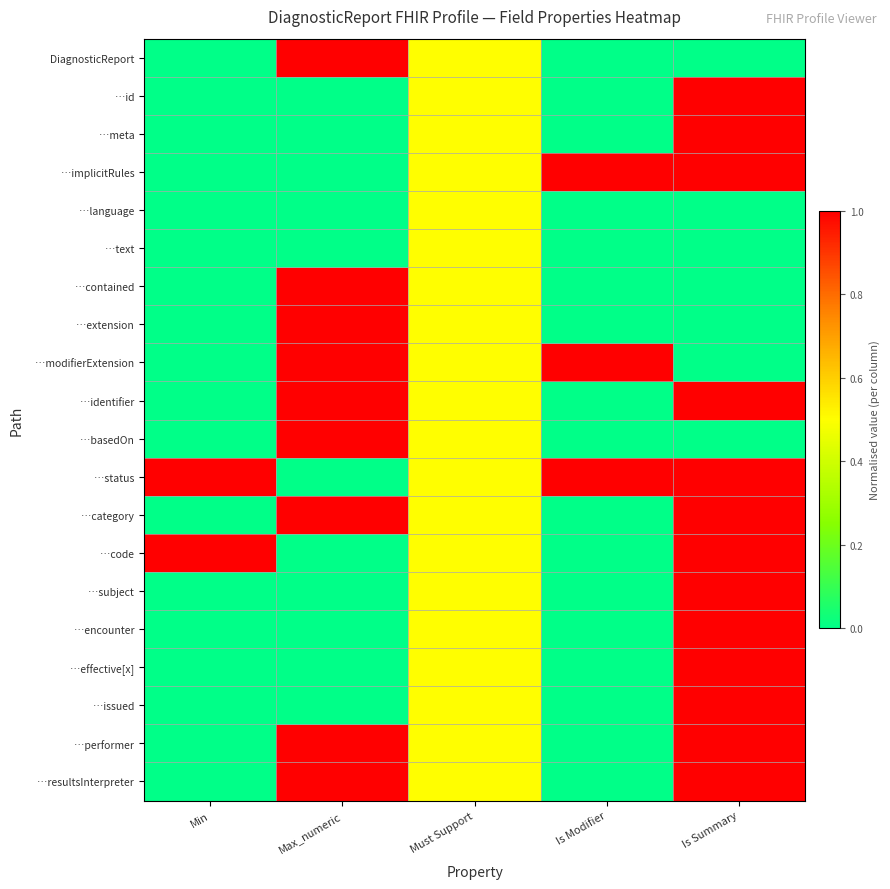

Reading right to left, transcribe all the data shown in this chart.

DiagnosticReport: Is Summary=0.0	Is Modifier=0.0	Must Support=0.5	Max_numeric=1.0	Min=0.0
…id: Is Summary=1.0	Is Modifier=0.0	Must Support=0.5	Max_numeric=0.0	Min=0.0
…meta: Is Summary=1.0	Is Modifier=0.0	Must Support=0.5	Max_numeric=0.0	Min=0.0
…implicitRules: Is Summary=1.0	Is Modifier=1.0	Must Support=0.5	Max_numeric=0.0	Min=0.0
…language: Is Summary=0.0	Is Modifier=0.0	Must Support=0.5	Max_numeric=0.0	Min=0.0
…text: Is Summary=0.0	Is Modifier=0.0	Must Support=0.5	Max_numeric=0.0	Min=0.0
…contained: Is Summary=0.0	Is Modifier=0.0	Must Support=0.5	Max_numeric=1.0	Min=0.0
…extension: Is Summary=0.0	Is Modifier=0.0	Must Support=0.5	Max_numeric=1.0	Min=0.0
…modifierExtension: Is Summary=0.0	Is Modifier=1.0	Must Support=0.5	Max_numeric=1.0	Min=0.0
…identifier: Is Summary=1.0	Is Modifier=0.0	Must Support=0.5	Max_numeric=1.0	Min=0.0
…basedOn: Is Summary=0.0	Is Modifier=0.0	Must Support=0.5	Max_numeric=1.0	Min=0.0
…status: Is Summary=1.0	Is Modifier=1.0	Must Support=0.5	Max_numeric=0.0	Min=1.0
…category: Is Summary=1.0	Is Modifier=0.0	Must Support=0.5	Max_numeric=1.0	Min=0.0
…code: Is Summary=1.0	Is Modifier=0.0	Must Support=0.5	Max_numeric=0.0	Min=1.0
…subject: Is Summary=1.0	Is Modifier=0.0	Must Support=0.5	Max_numeric=0.0	Min=0.0
…encounter: Is Summary=1.0	Is Modifier=0.0	Must Support=0.5	Max_numeric=0.0	Min=0.0
…effective[x]: Is Summary=1.0	Is Modifier=0.0	Must Support=0.5	Max_numeric=0.0	Min=0.0
…issued: Is Summary=1.0	Is Modifier=0.0	Must Support=0.5	Max_numeric=0.0	Min=0.0
…performer: Is Summary=1.0	Is Modifier=0.0	Must Support=0.5	Max_numeric=1.0	Min=0.0
…resultsInterpreter: Is Summary=1.0	Is Modifier=0.0	Must Support=0.5	Max_numeric=1.0	Min=0.0